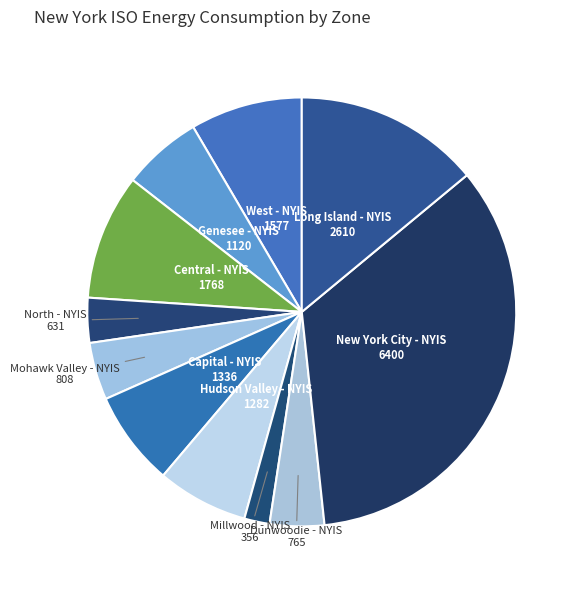

True or false: Long Island - NYIS accounts for 14% of the total.

True